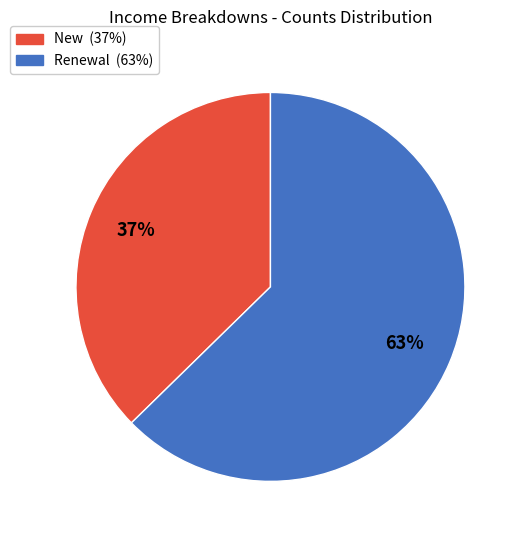

To the nearest percent, what is the combined percentage of New and Renewal?

100%